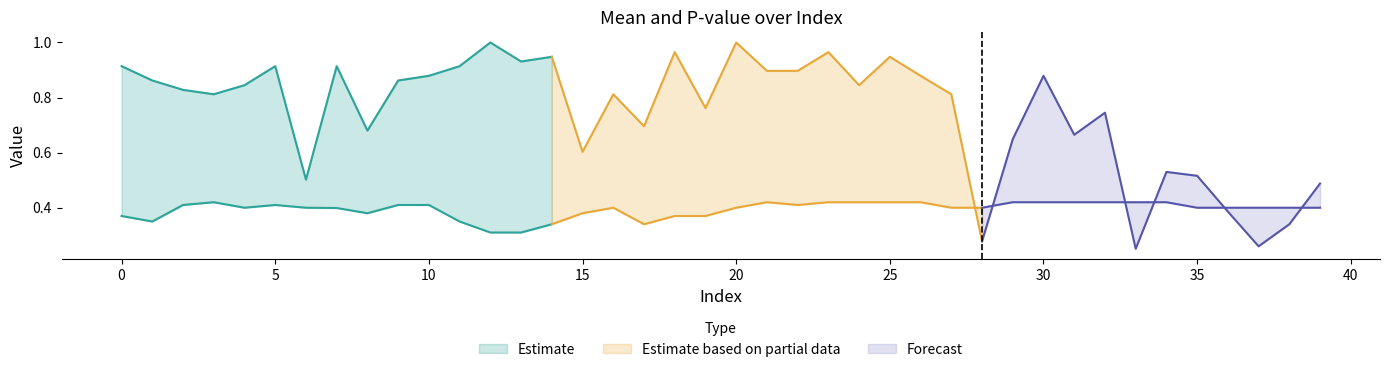

Is it true that pvalue equals 0.5 at 24?

False